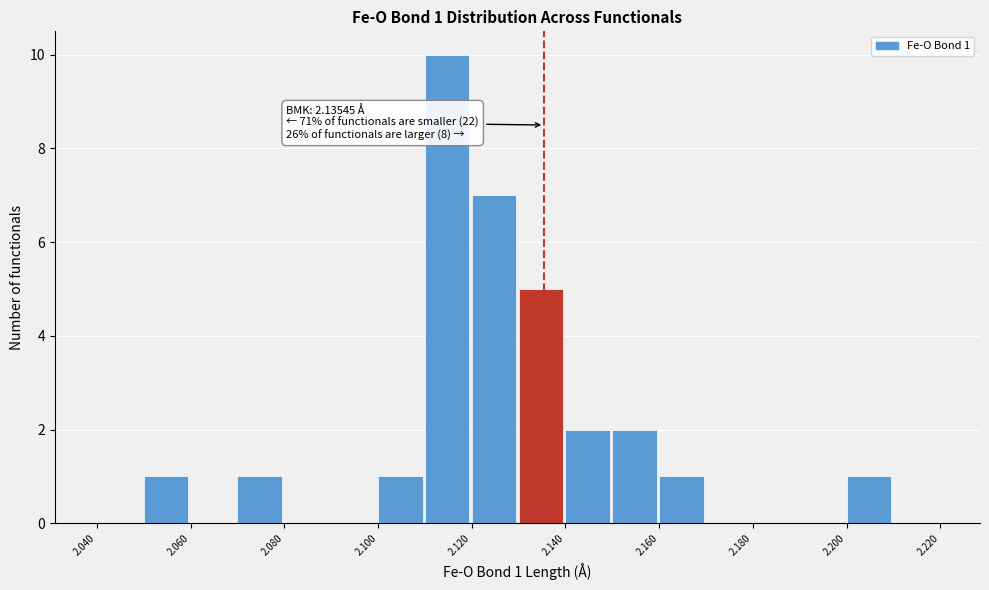

Which range on the x-axis has the tallest bar?

2.11 to 2.12